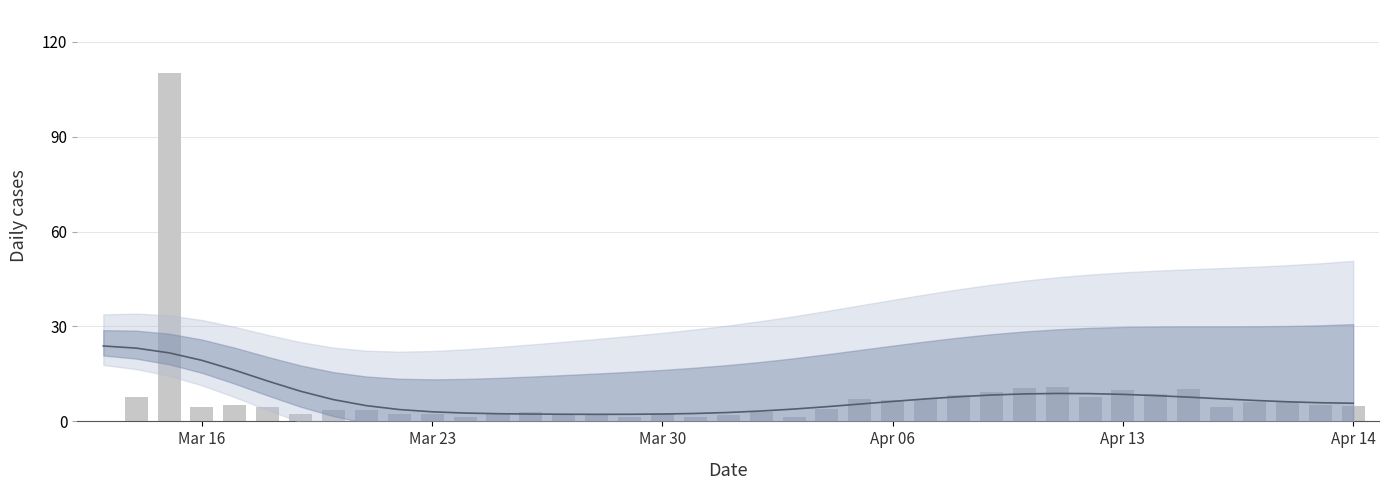

Between 18 and 12, which is larger?

18